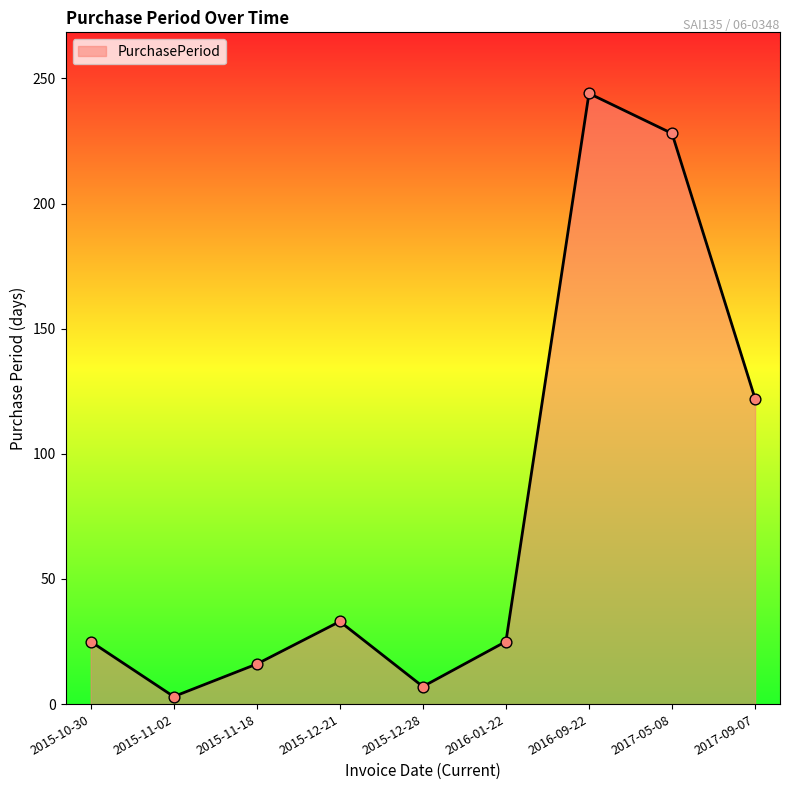

Approximately how many times larger is the value at 2015-10-30 compared to 2015-12-28?

3.6